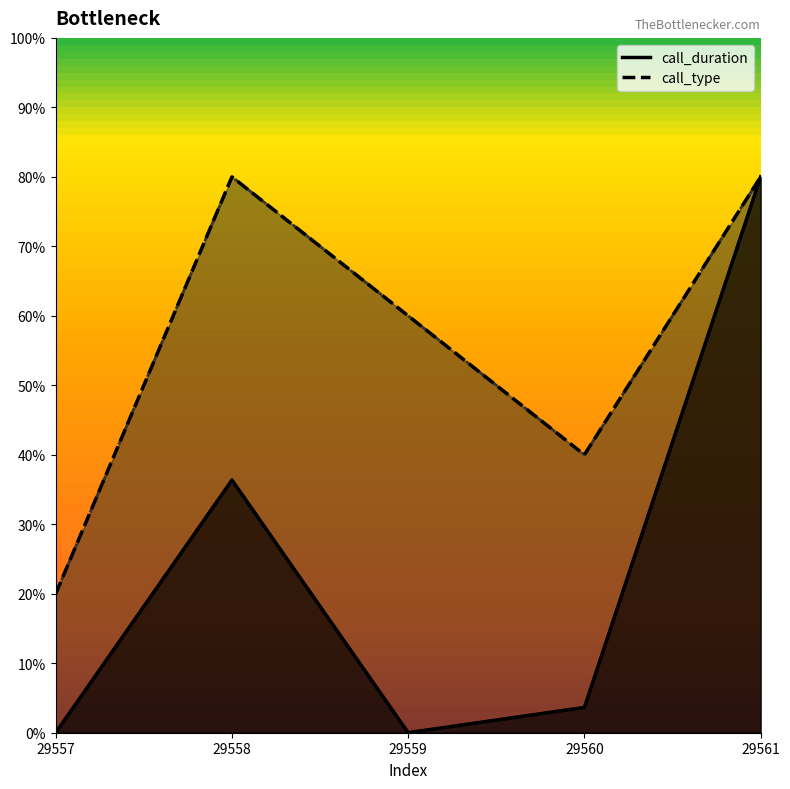

Between 29560 and 29557, which is larger?

29560